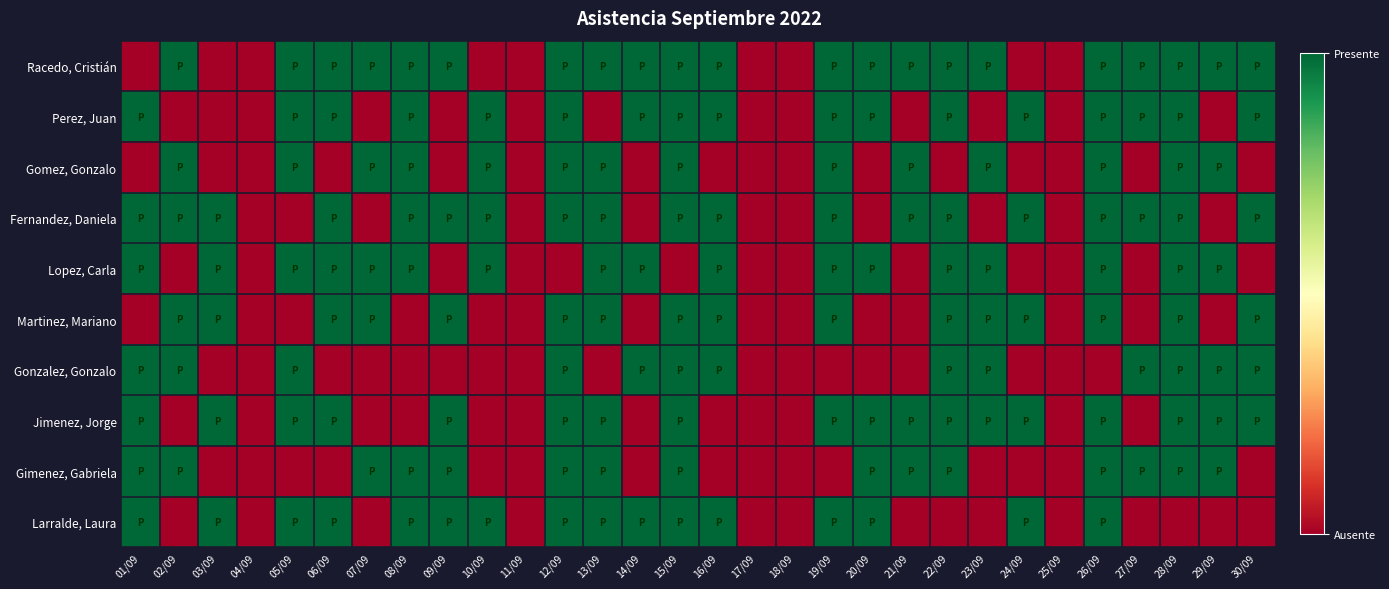

At which category is the sum across all series the highest?

12/09